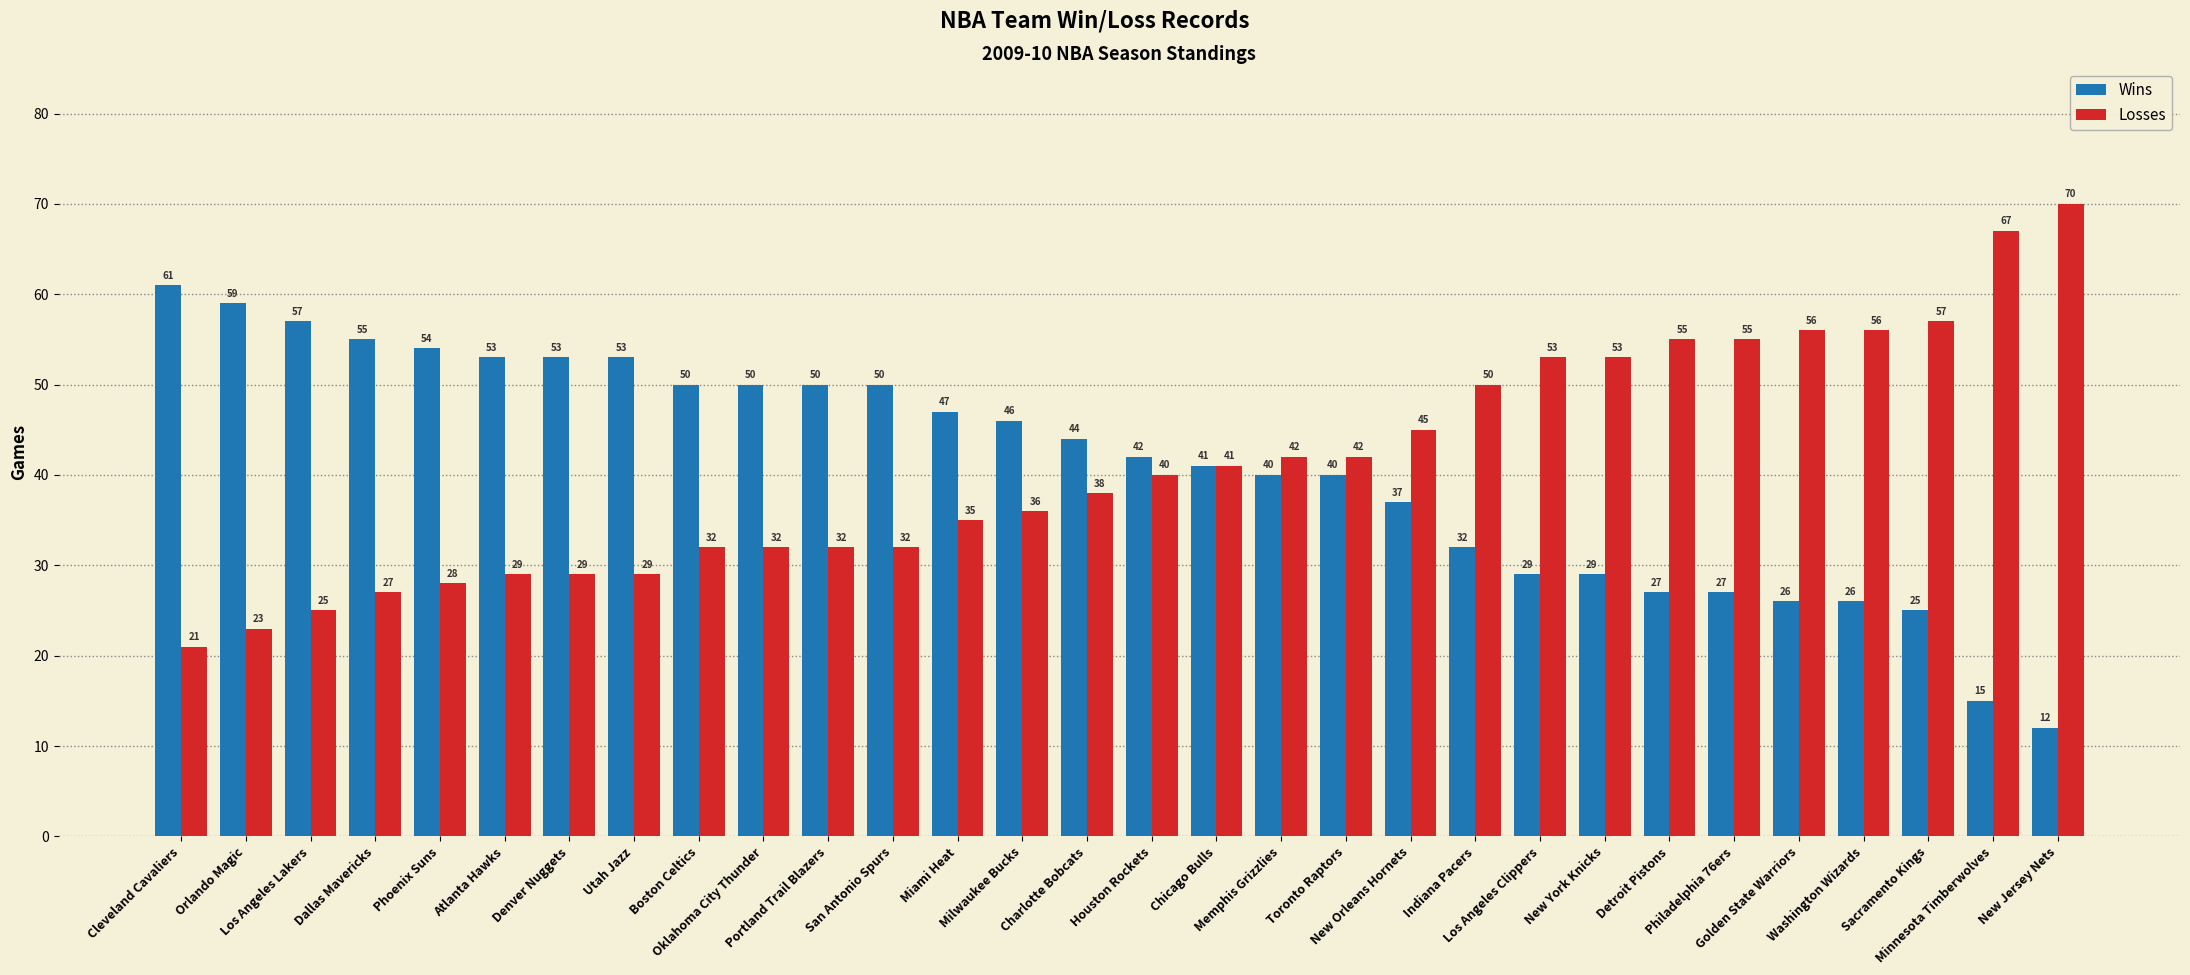

How many groups of bars are there?

30